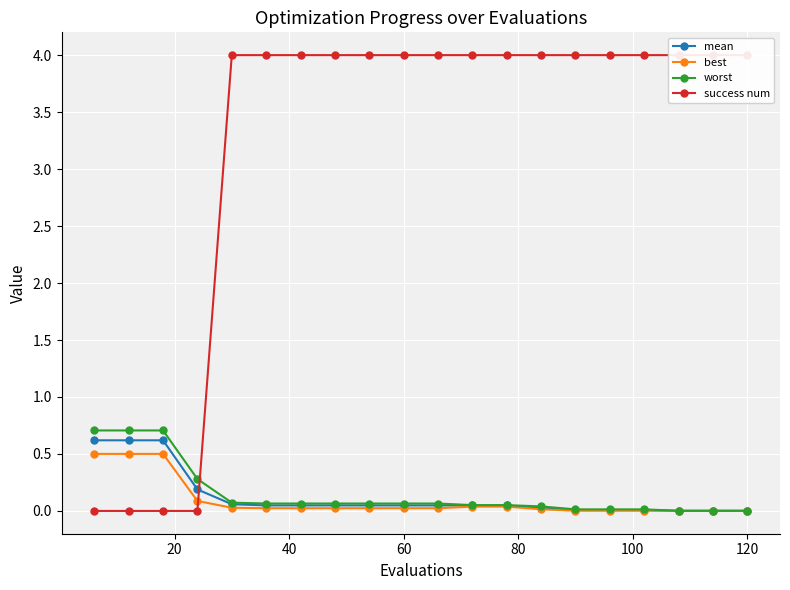

How many lines are shown in the chart?

4